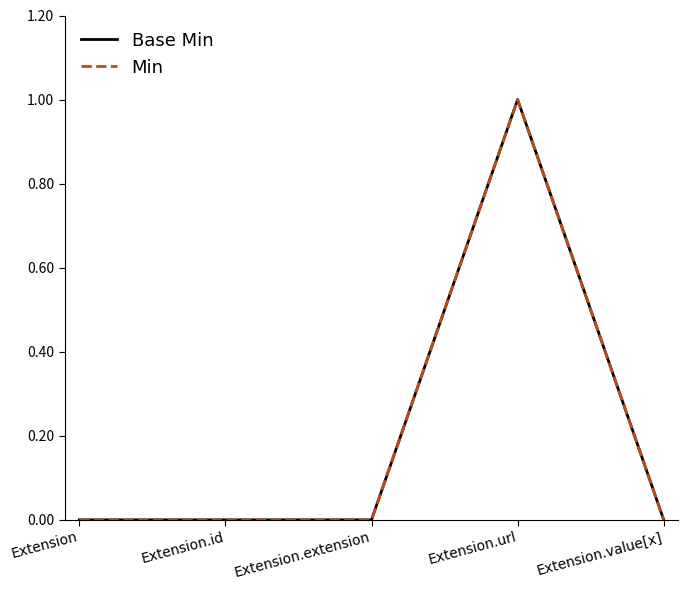

The Base Min series shows 0 at Extension.extension. True or false?

True